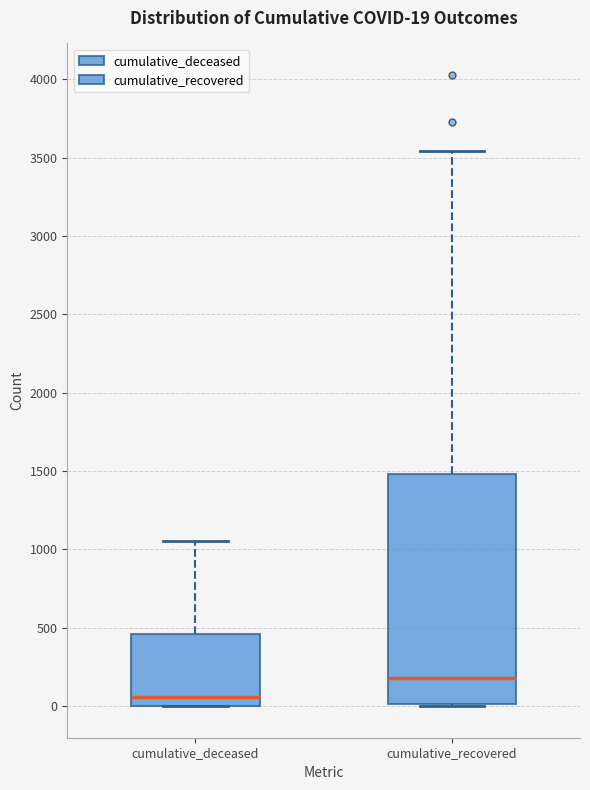

Which box's median line is the lowest?

cumulative_deceased